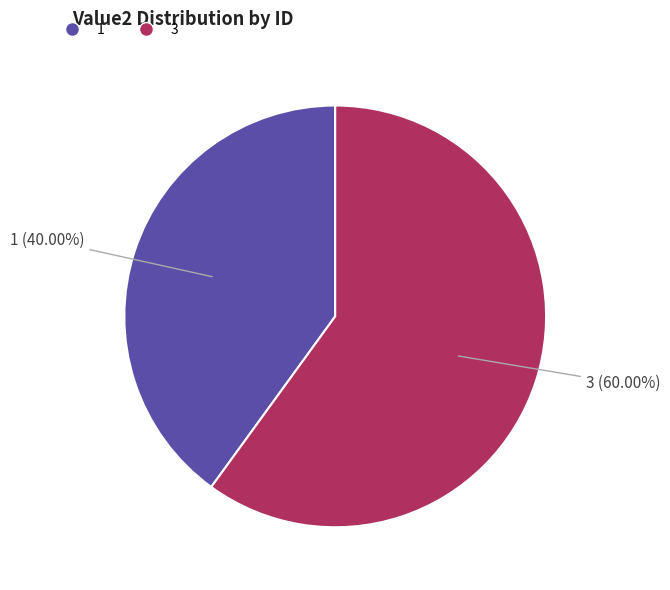

The 3 slice represents 51% of the pie. True or false?

False